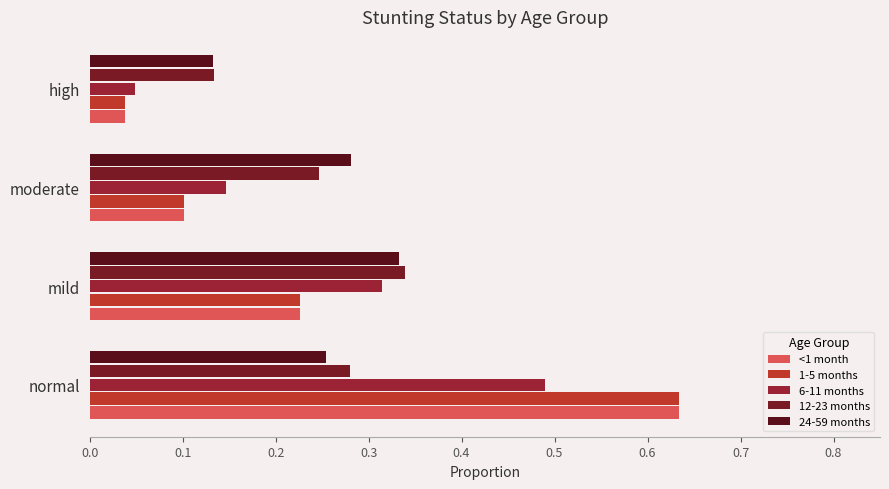

What are all the series names shown in the legend?

<1 month, 1-5 months, 6-11 months, 12-23 months, 24-59 months